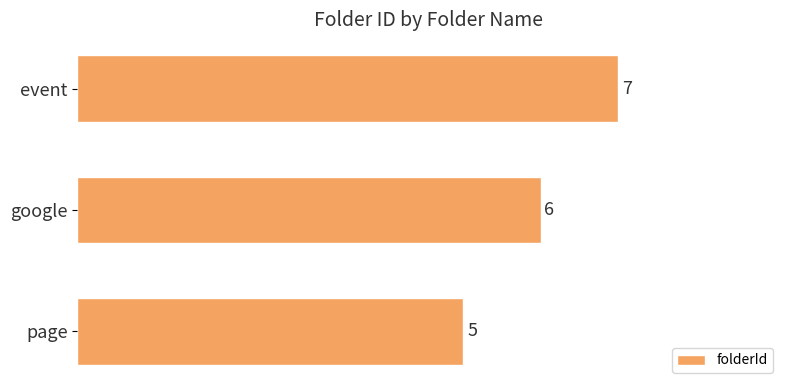

Between page and event, which is larger?

event